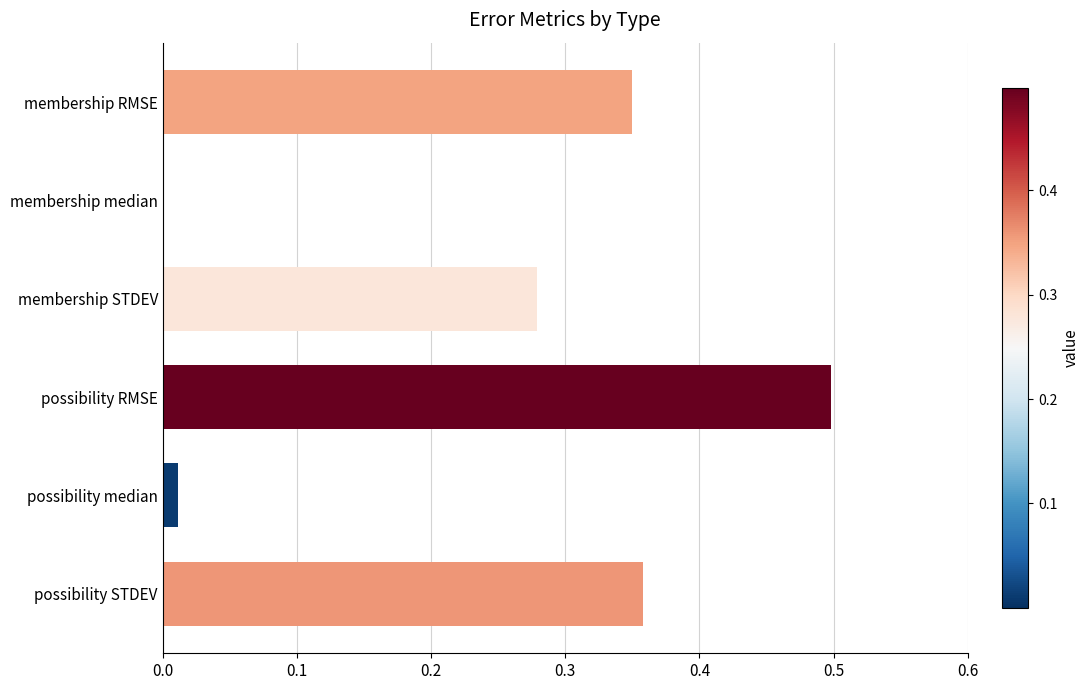

Between membership median and possibility RMSE, which is larger?

possibility RMSE